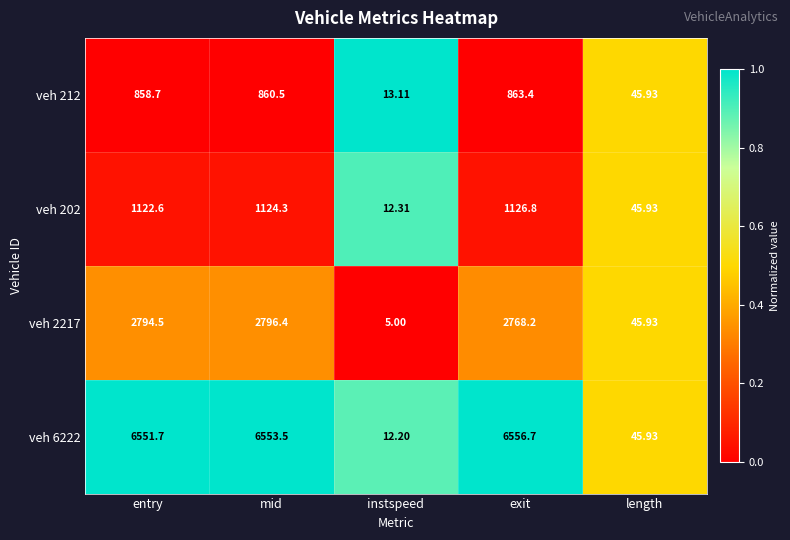

Rank the categories by veh 2217 value from highest to lowest.

mid, entry, exit, length, instspeed